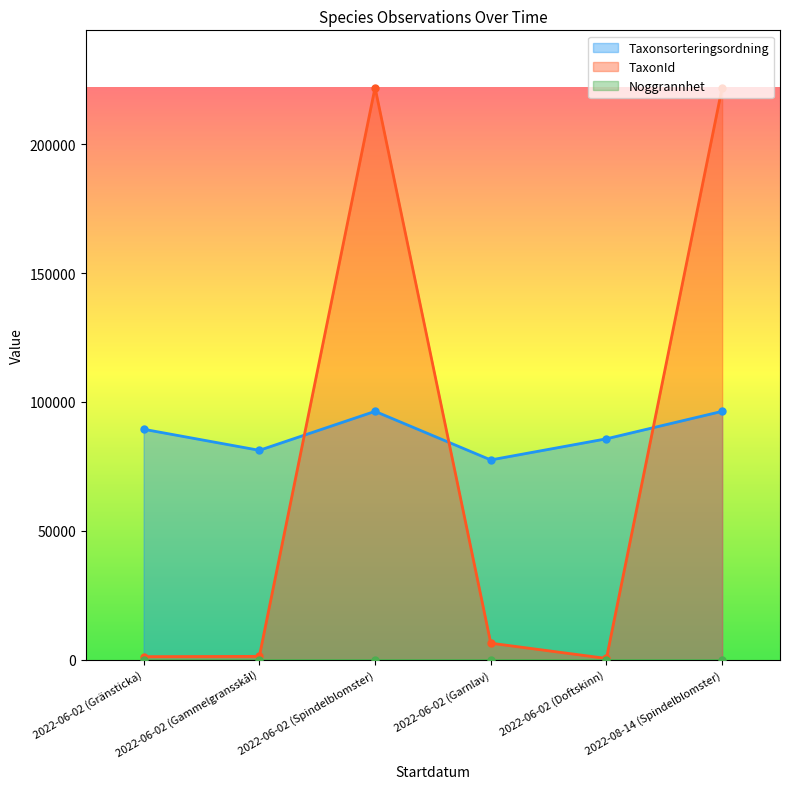

True or false: TaxonId has more than 0 points higher than both neighbors.

True